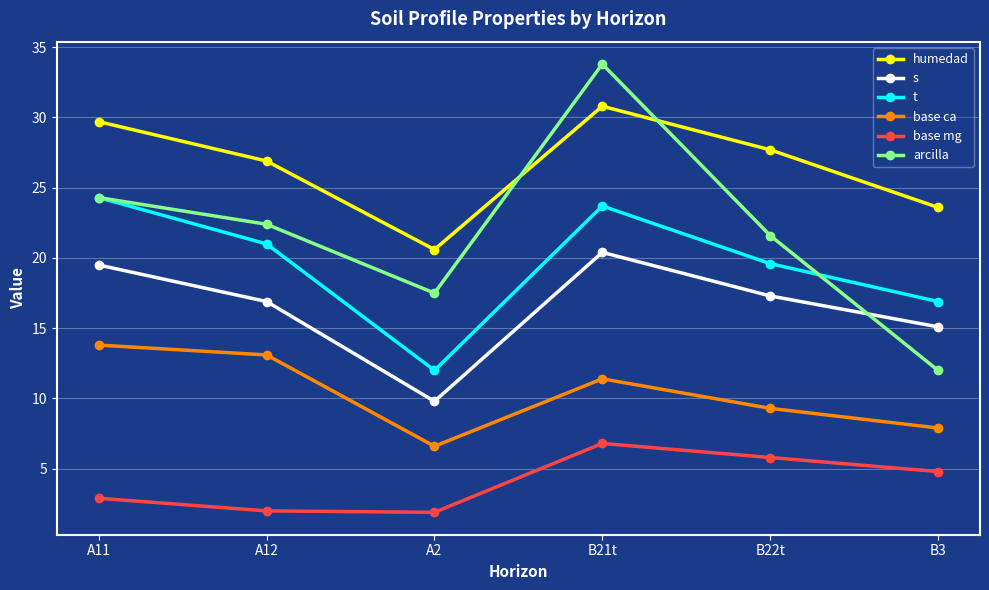

True or false: humedad and s intersect in this chart.

False